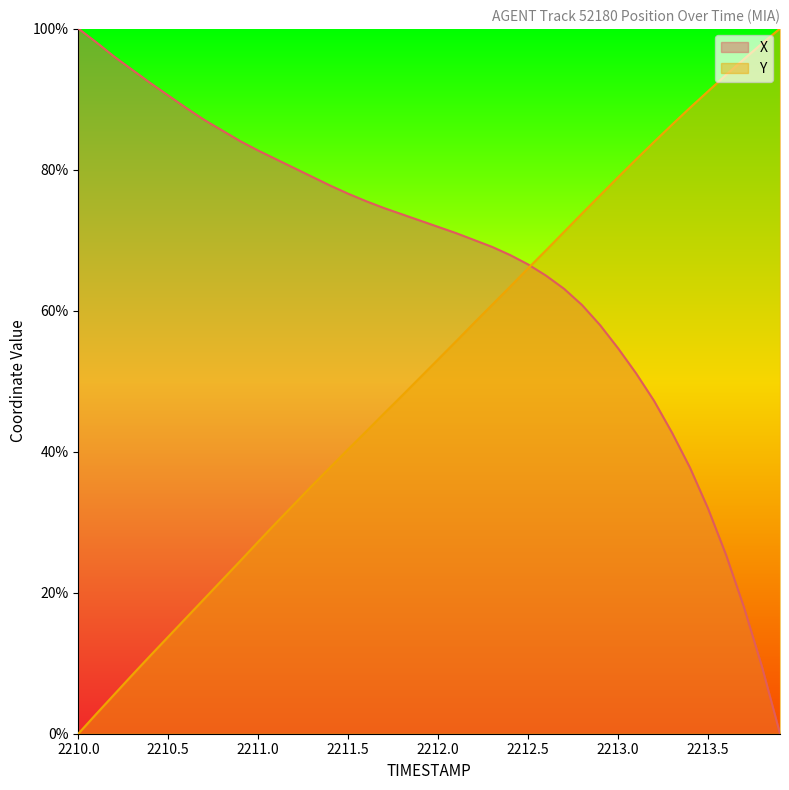

What is the approximate value of X at 2212.6?

65.0